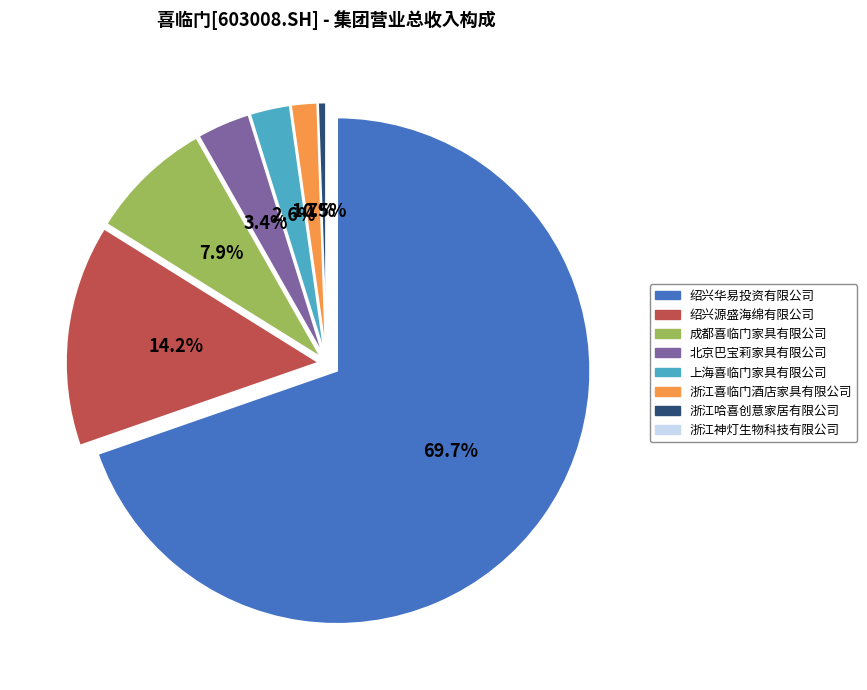

Count the number of slices in the pie.

8